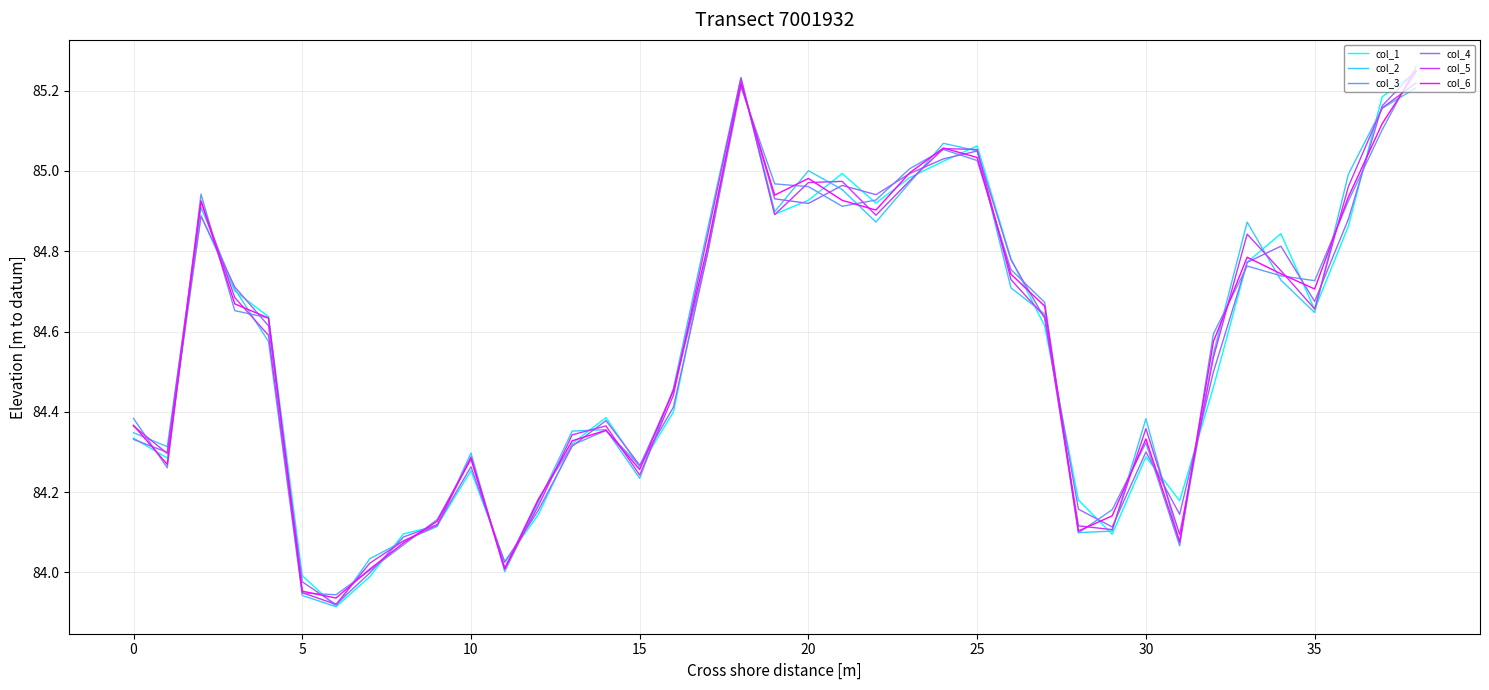

At which category is the sum across all series the highest?

38